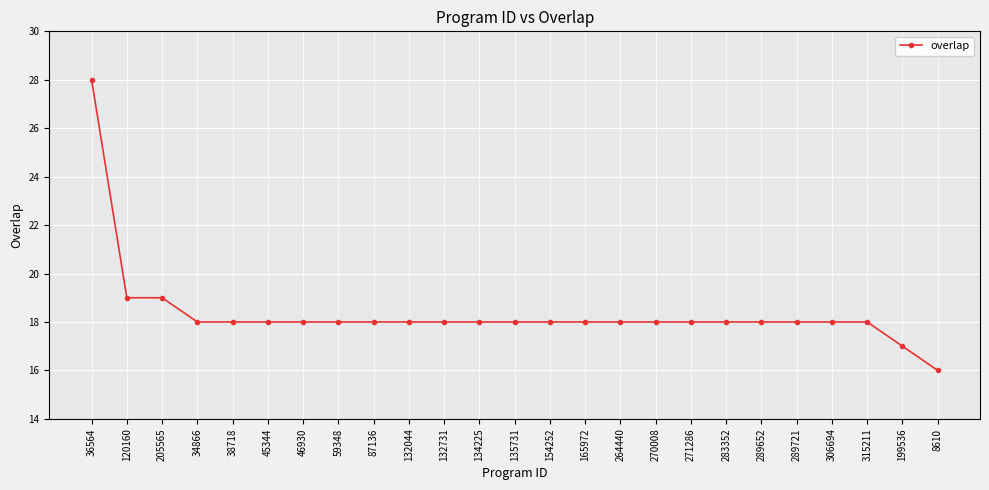

Which category has the lowest value across all series?

8610